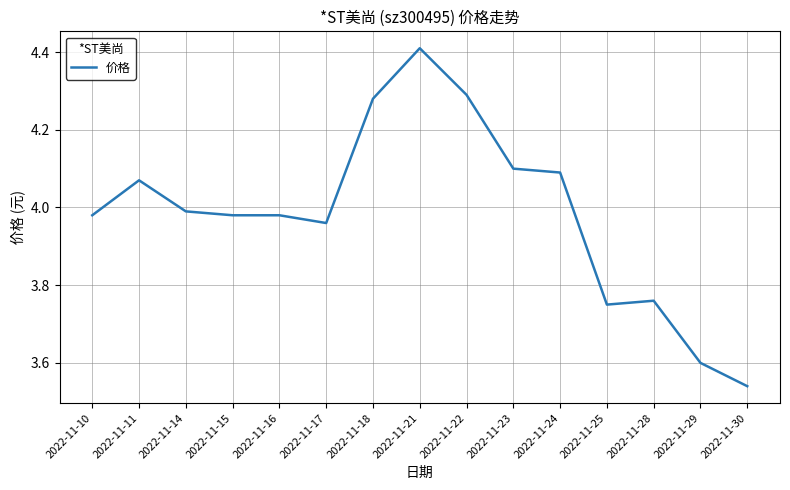

Which has a higher value, 2022-11-17 or 2022-11-30?

2022-11-17